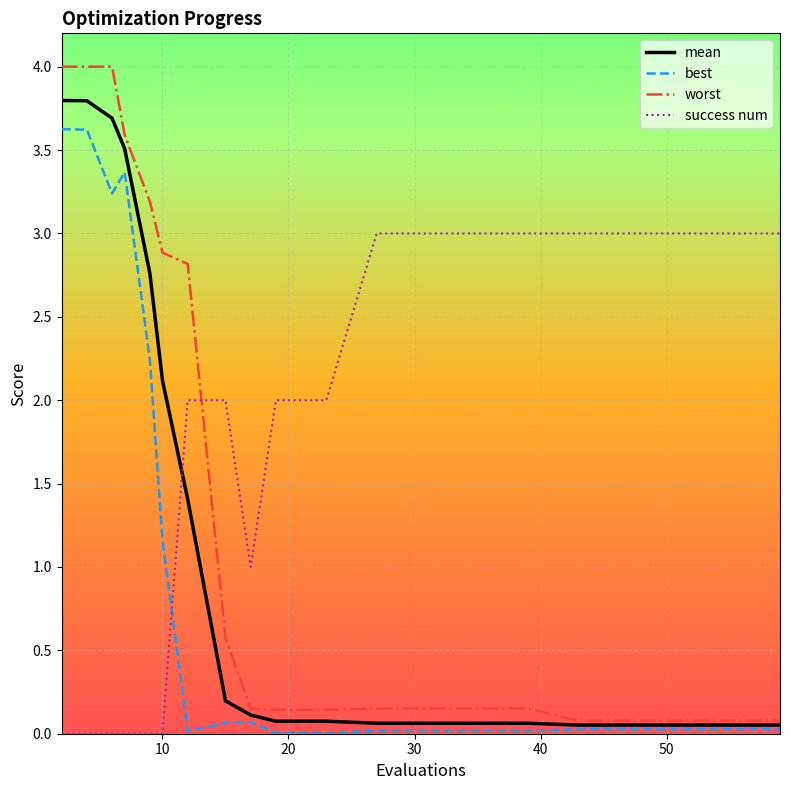

What is the difference between the second highest and minimum values in the best series?

3.6